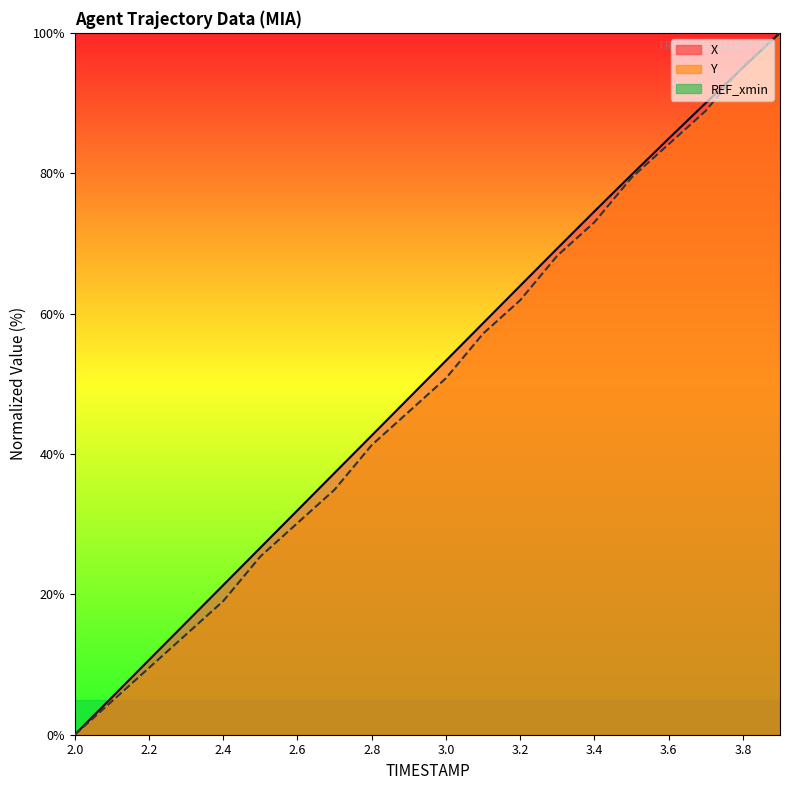

Reading right to left, what are all the values shown in this chart?

X: 100.0	95.0	90.0	84.9	79.8	74.6	69.3	64.0	58.6	53.3	48.0	42.6	37.3	32.0	26.6	21.3	16.0	10.7	5.3	0.0
Y: 100.0	95.2	88.9	84.1	79.4	73.0	68.3	61.9	57.1	50.8	46.0	41.3	34.9	30.2	25.4	19.0	14.3	9.5	4.8	0.0